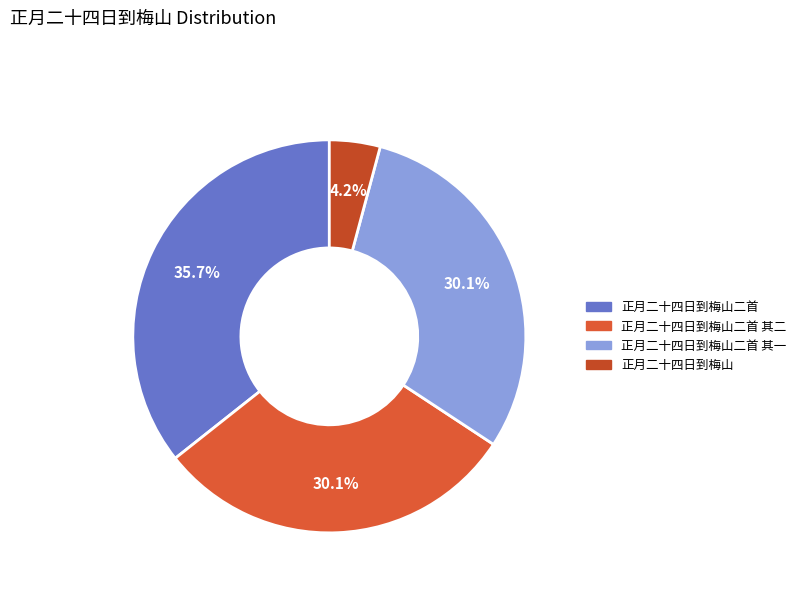

The 正月二十四日到梅山二首 slice represents 36% of the pie. True or false?

True